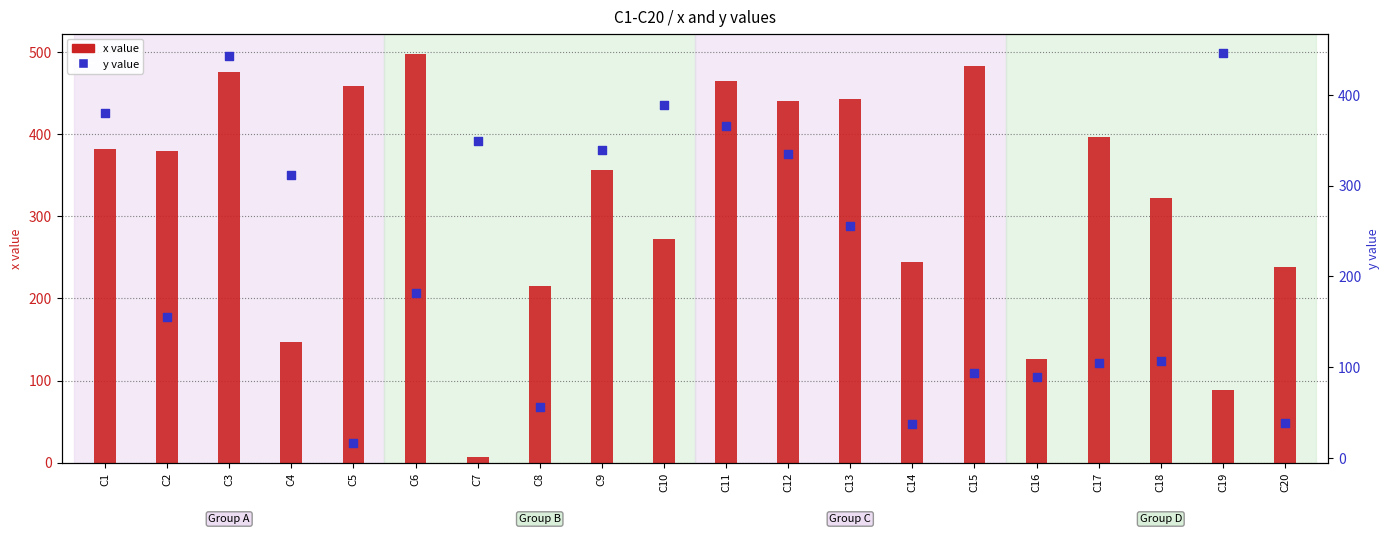

Is the value of x value at C16 greater than the value of y value at C9?

No